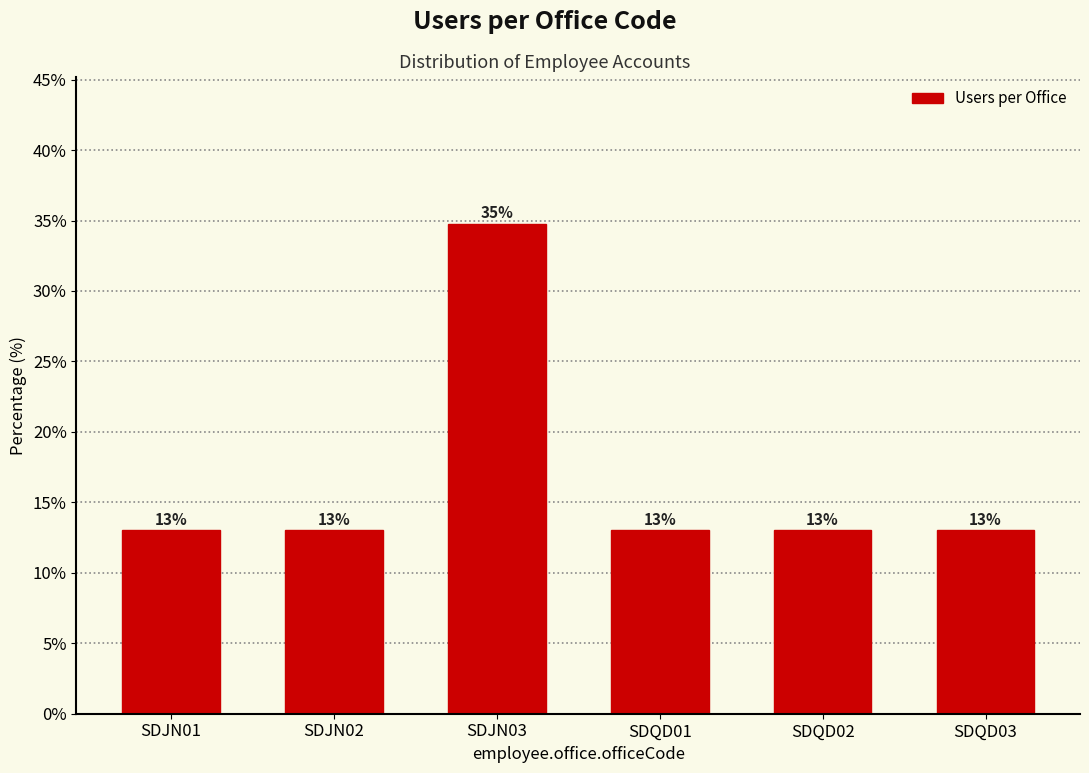

The value at SDQD03 is 13.0. True or false?

True